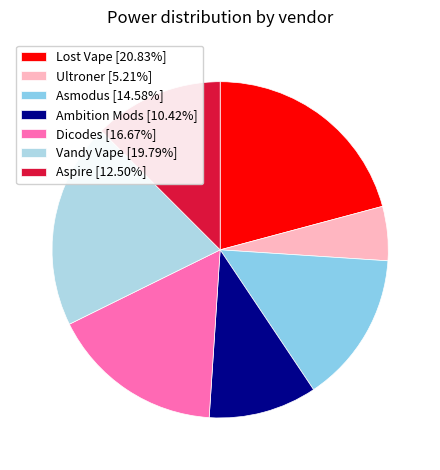

How much of the chart is everything except Vandy Vape?

80.2%